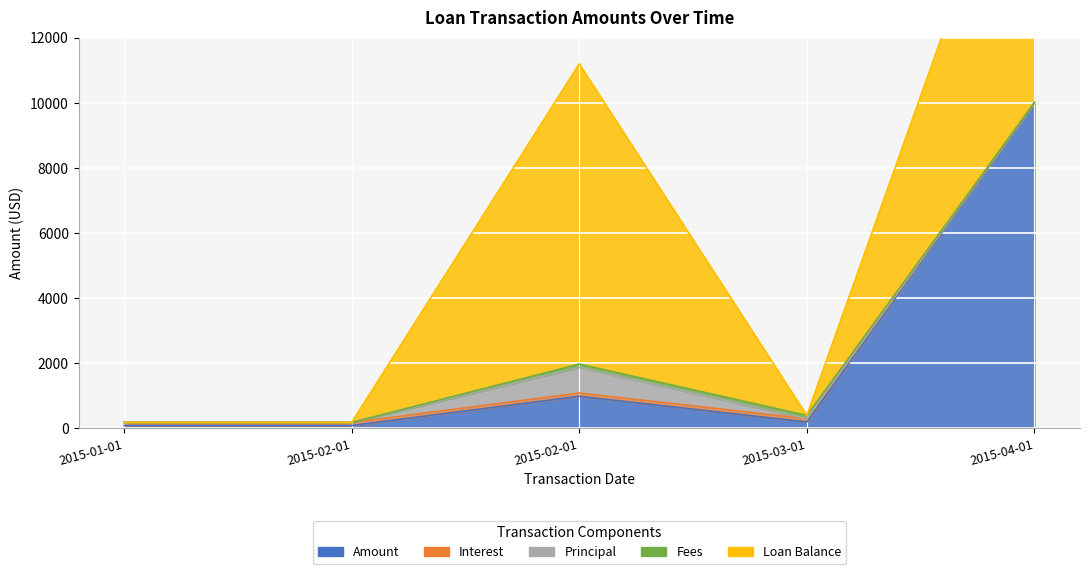

What is the difference between the highest and lowest values at 2015-04-01?

10000.0